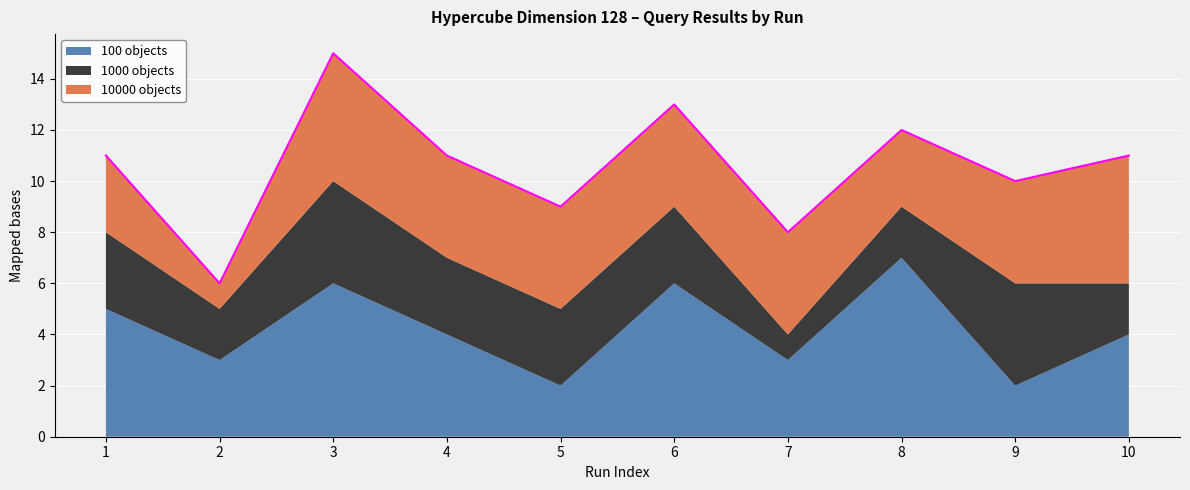

What is the value of the 1000 objects point at the 10th from the left?

2